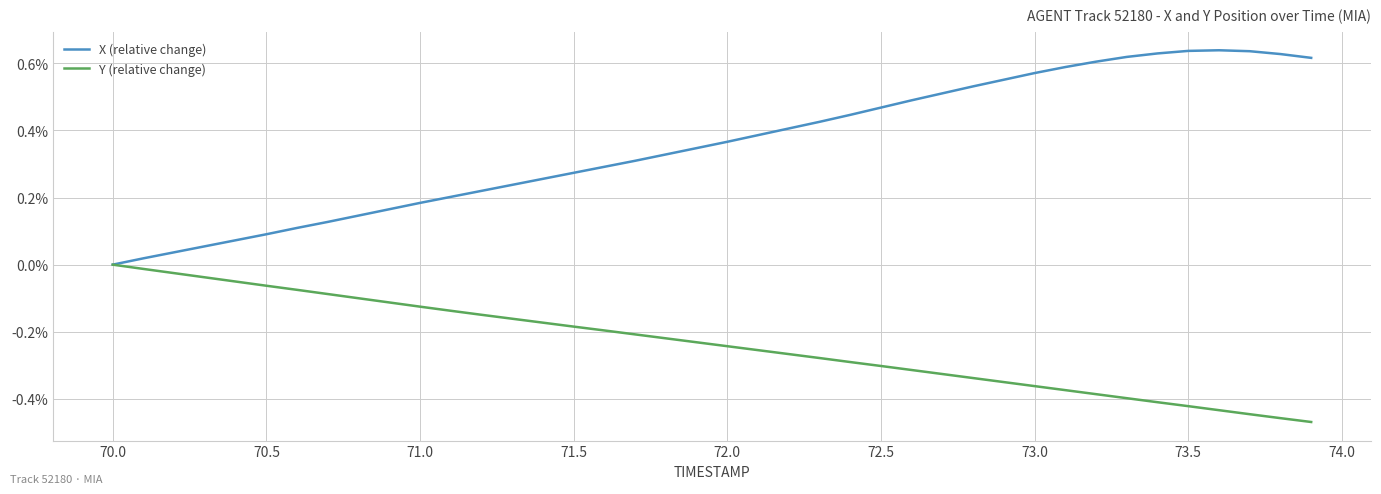

True or false: X (relative change) and Y (relative change) cross at least once.

False